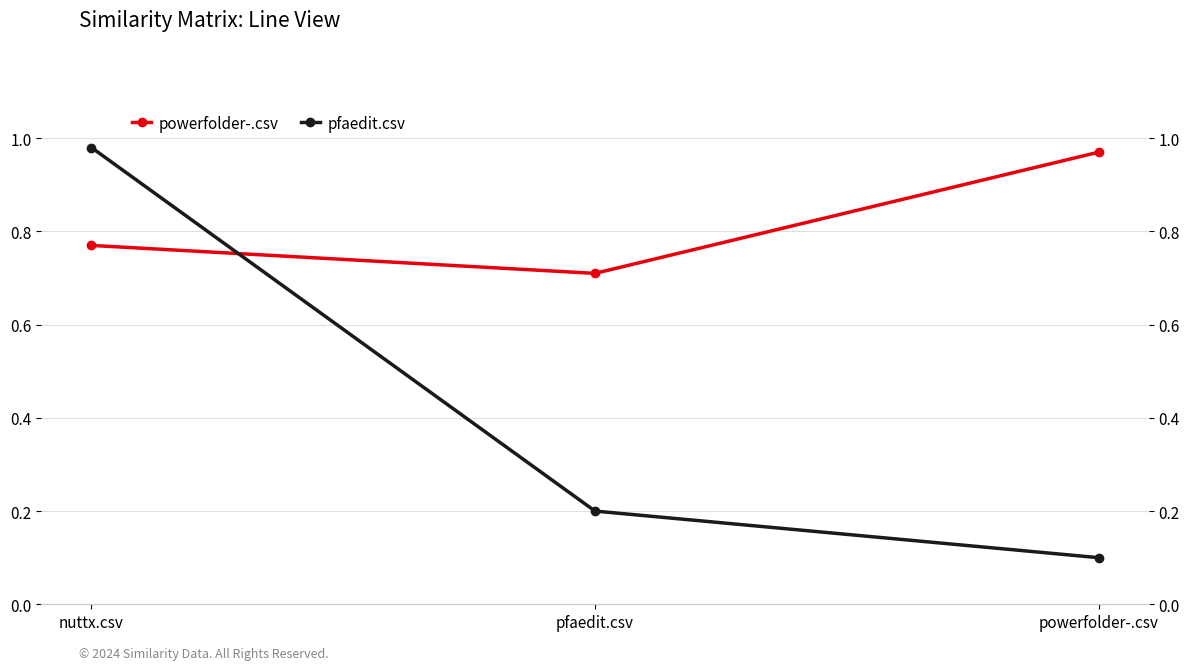

At which label does powerfolder-.csv reach its peak?

powerfolder-.csv